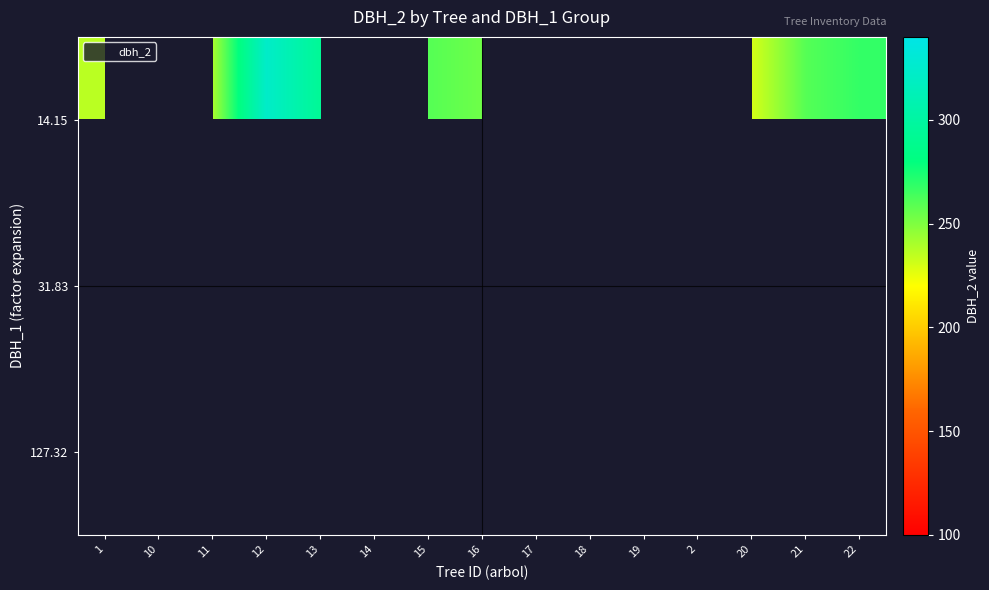

Between 10 and 16, which is larger?

16